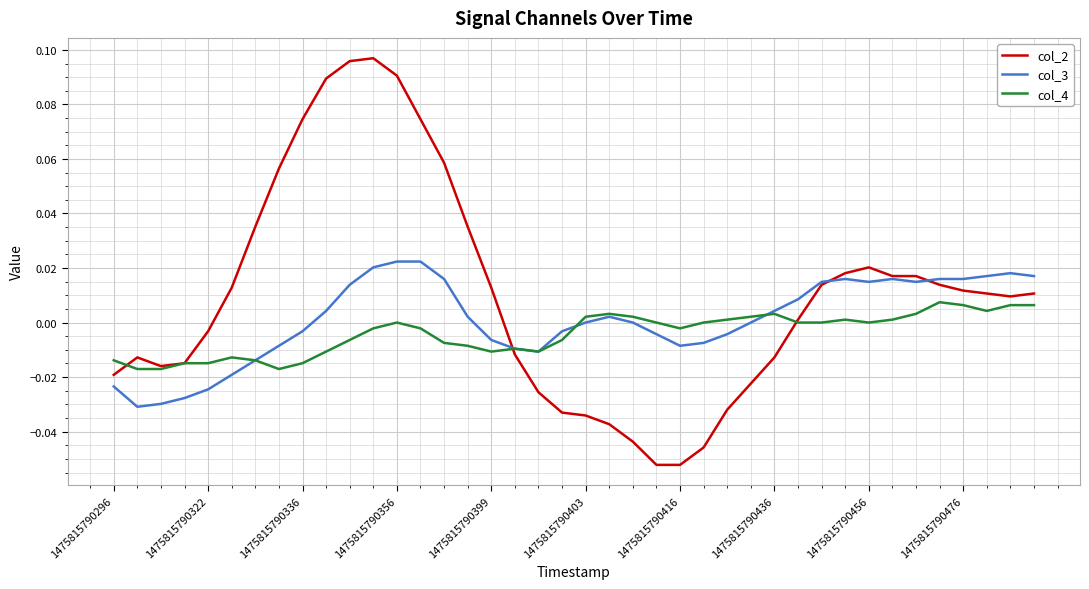

Which series has the largest total across all categories?

col_2